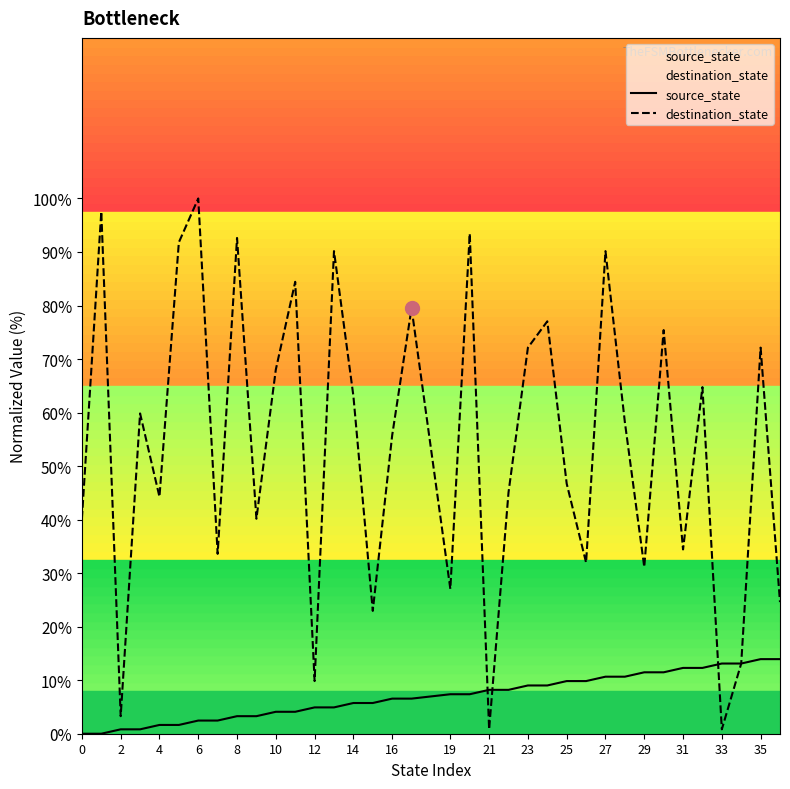

Which series has the largest total across all categories?

destination_state